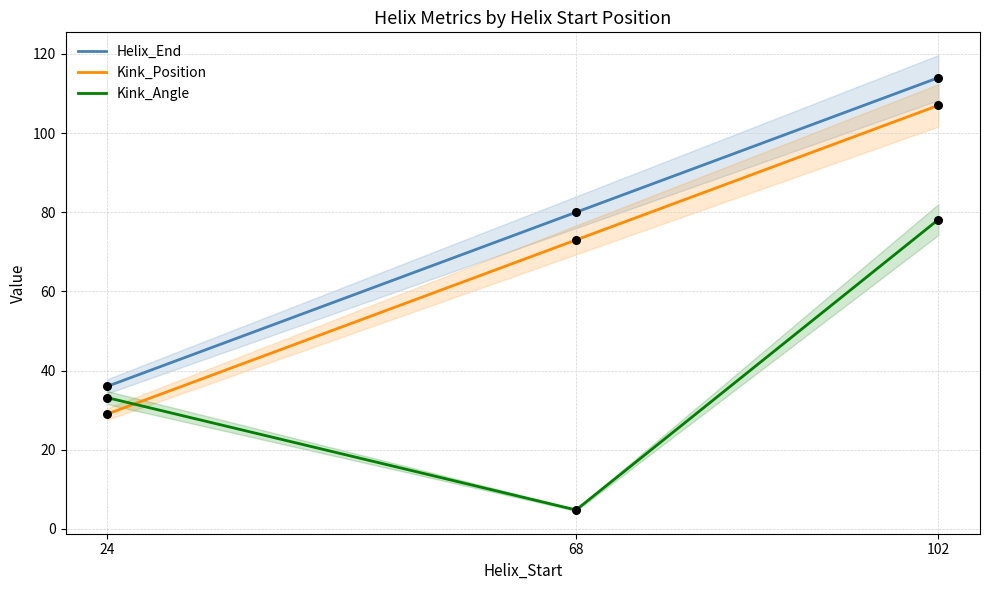

Which series has the largest Y range (max minus min)?

Helix_End